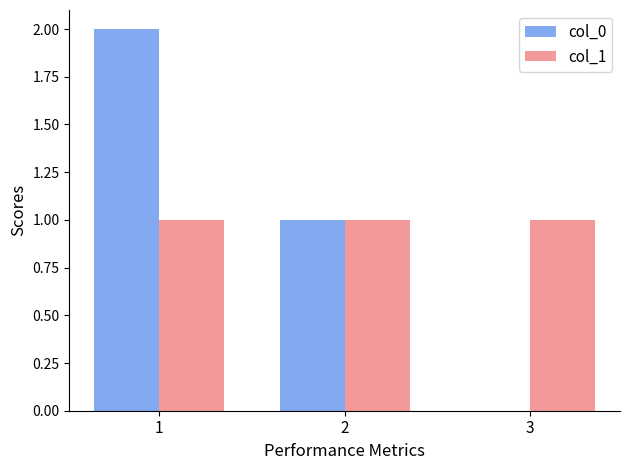

How many values in col_0 are above zero?

2